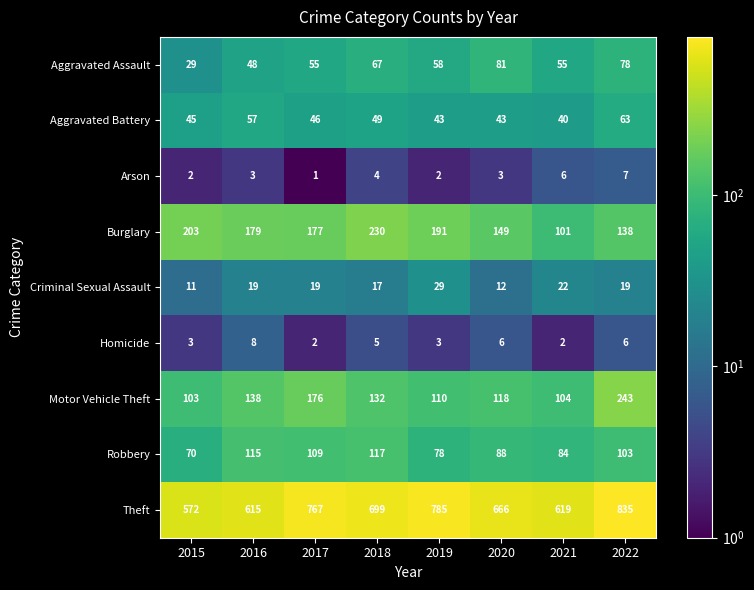

Which series has the largest total across all categories?

Theft